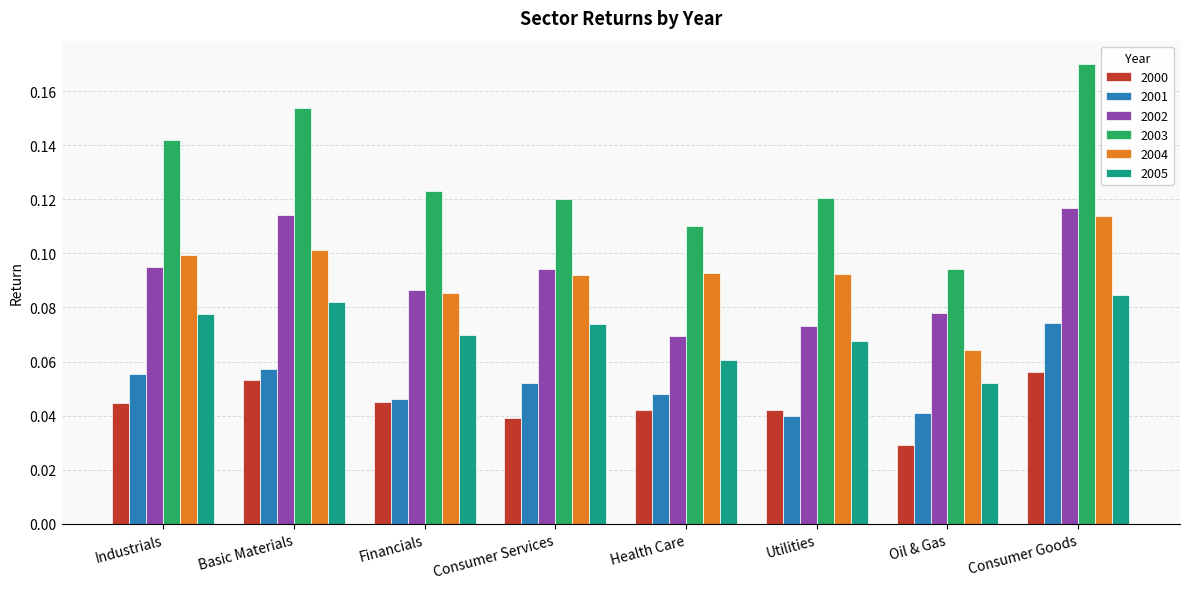

What is the sum of all 2003 values?

1.0